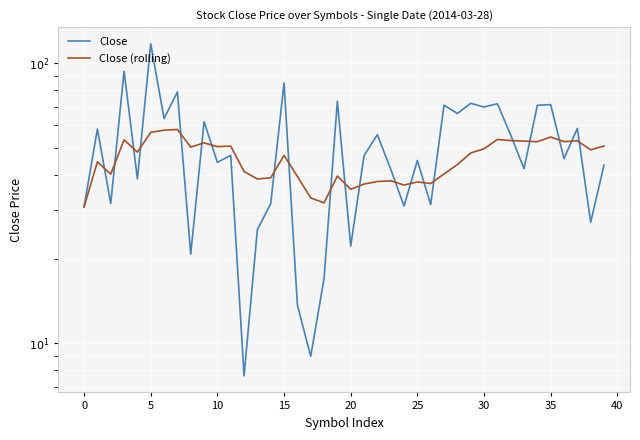

Which series has the largest total across all categories?

Close